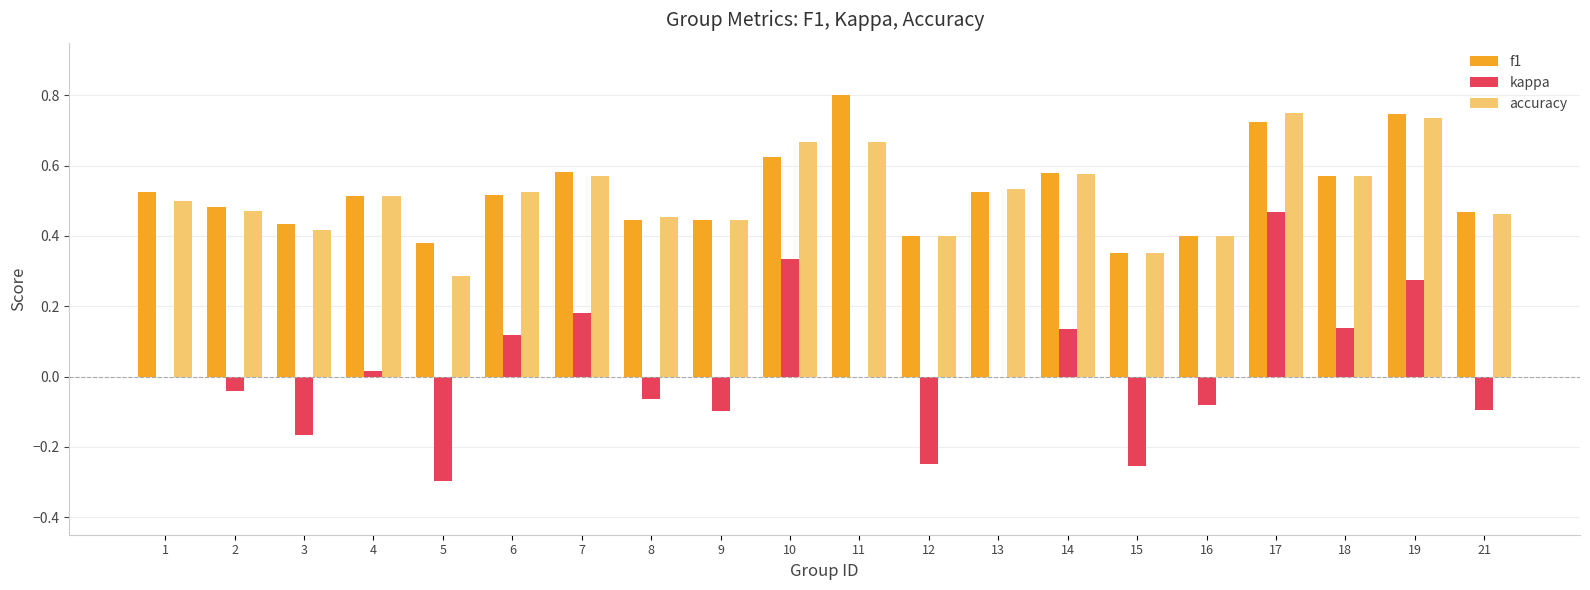

Count the number of data series in this chart.

3